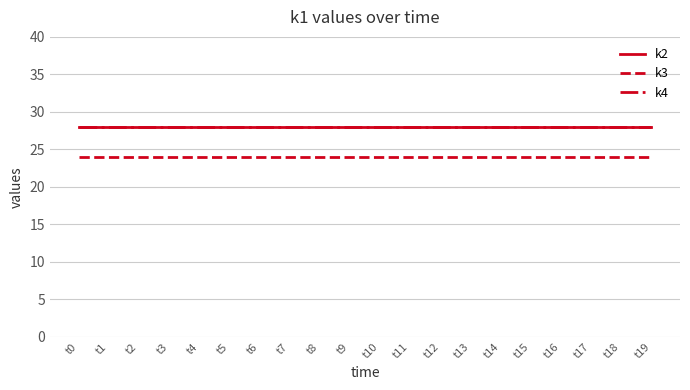

True or false: k4 has more than 2 points higher than both neighbors.

False